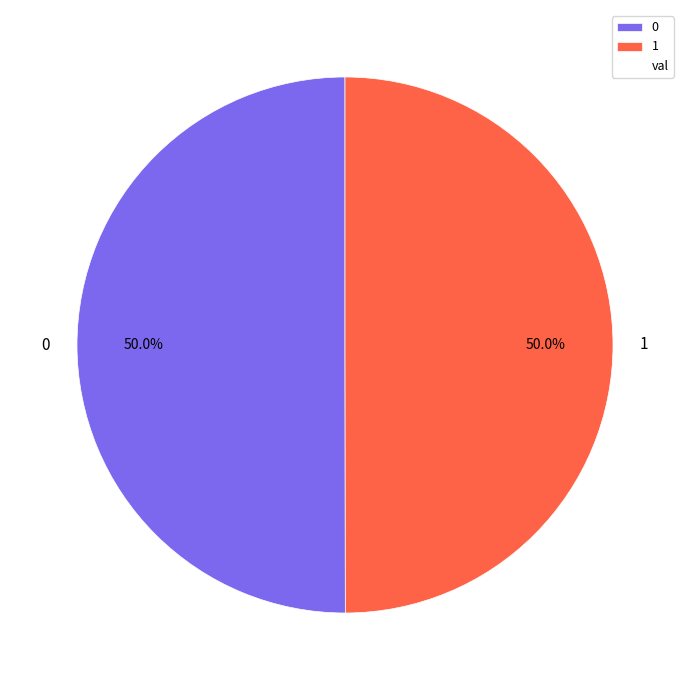

What percentage is the 0 slice, to the nearest percent?

50%